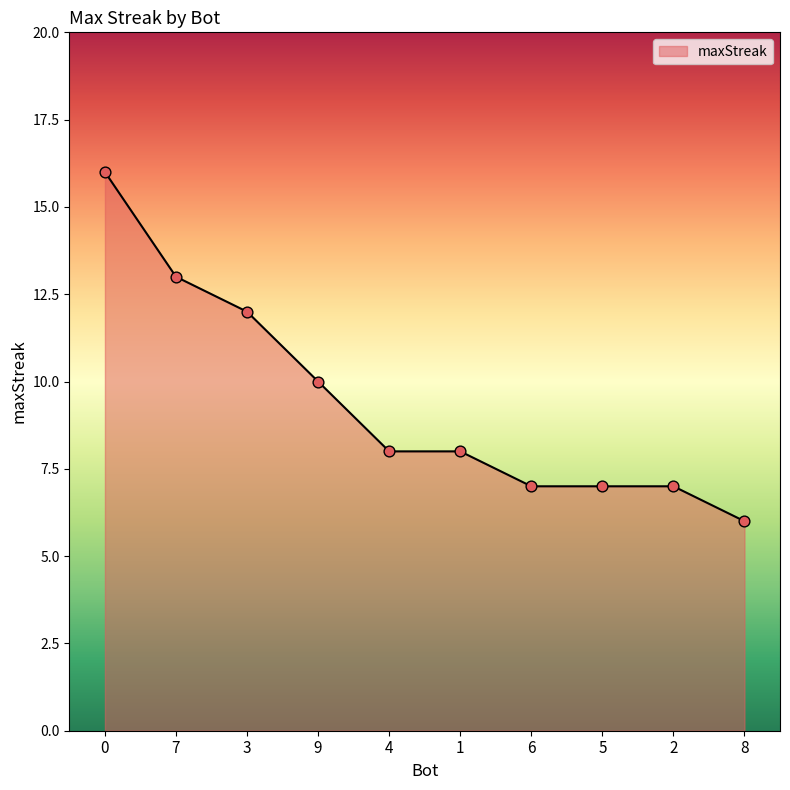

What is the ratio of the value at 8 to the value at 2?

0.9